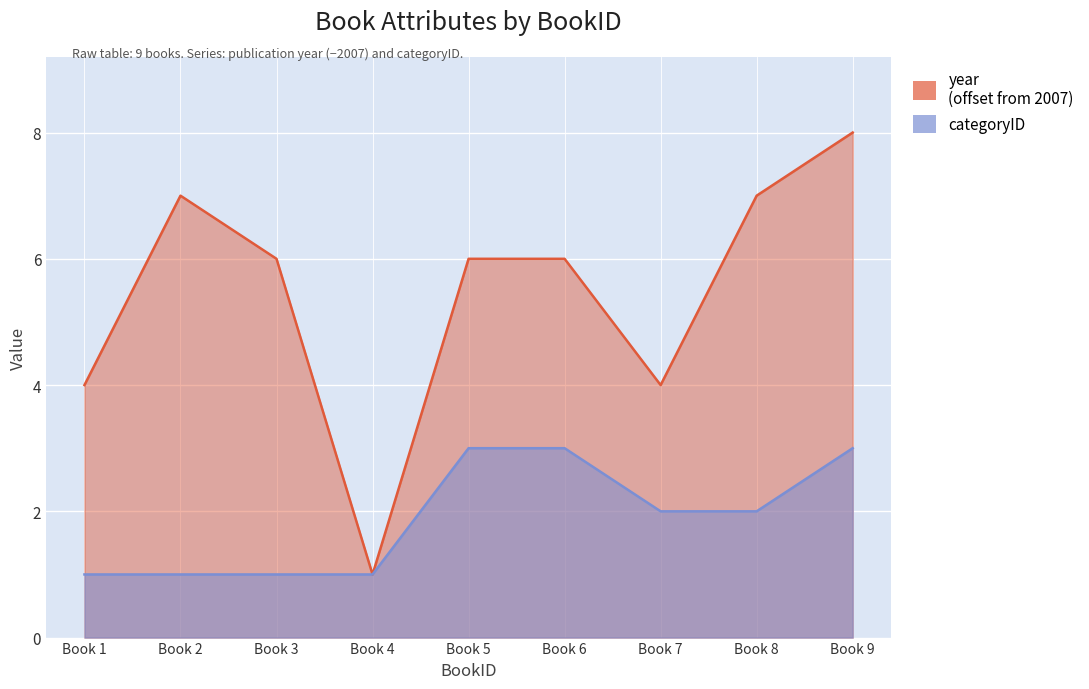

True or false: categoryID and year intersect in this chart.

False